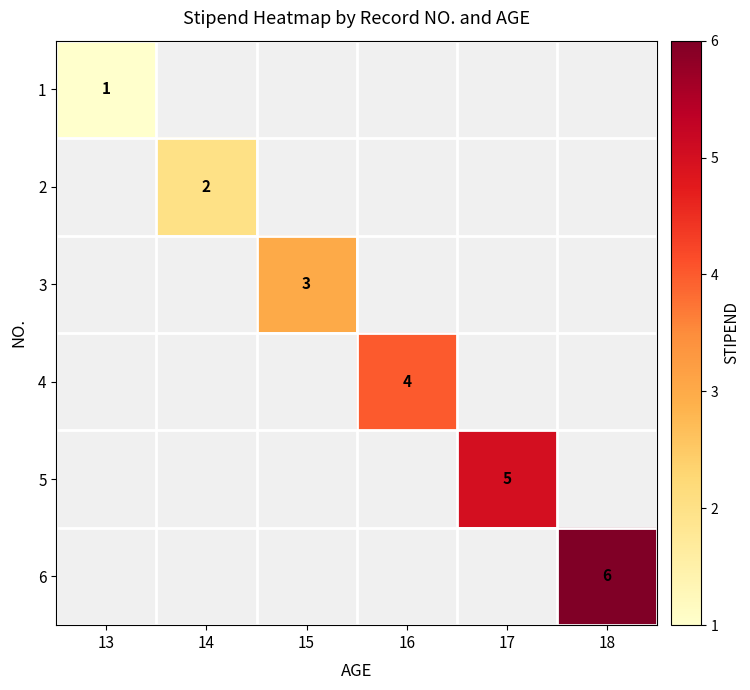

At how many categories does at least one series exceed 4?

2